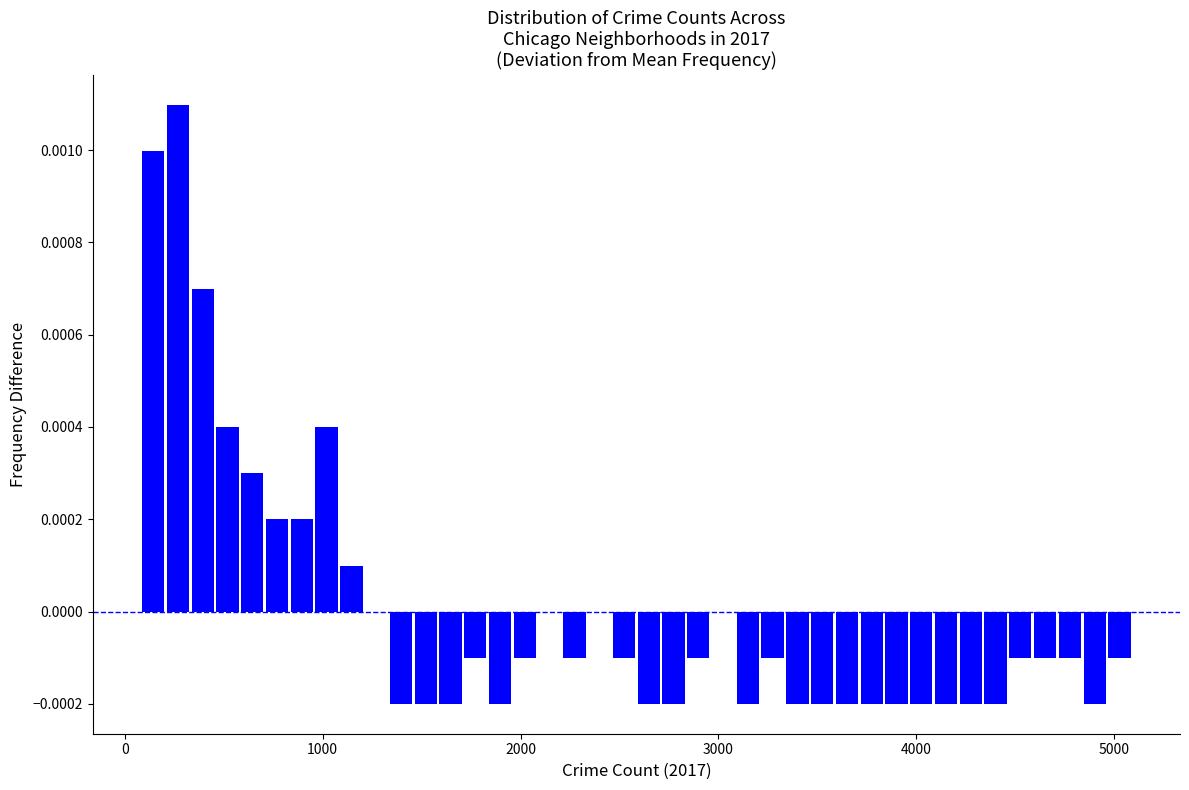

Read against the x-axis, roughly where is the centre of the tallest bar?

300